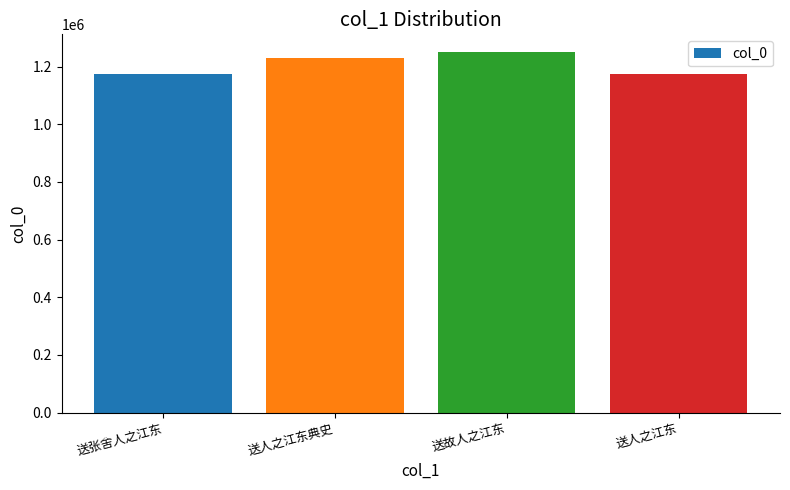

What is the maximum value shown in the chart?

1249514